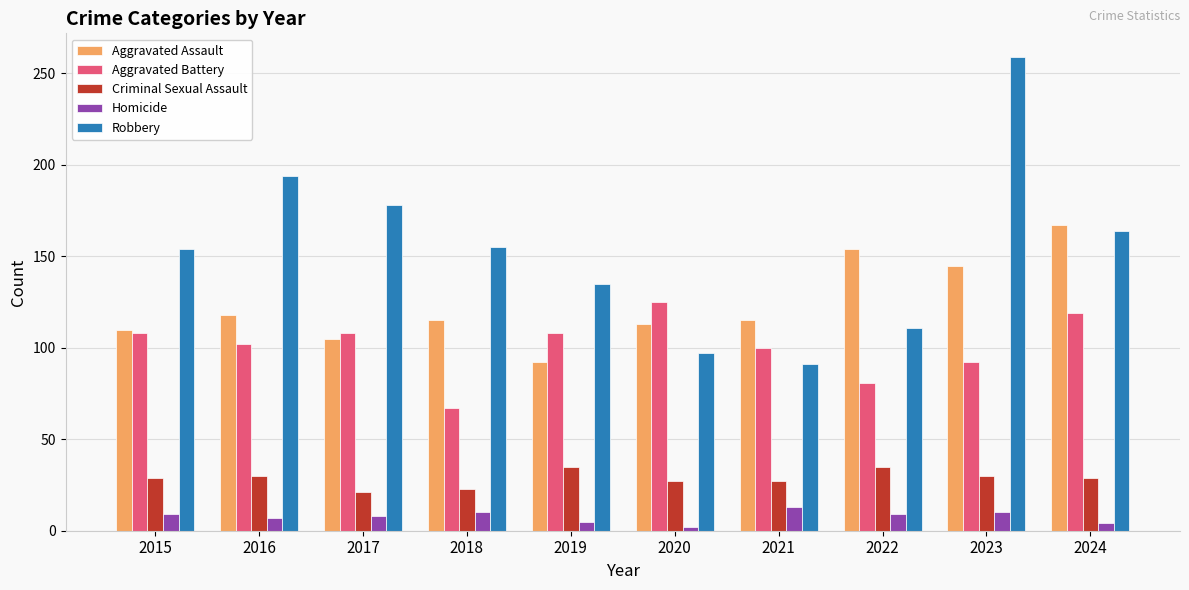

What are all the series names shown in the legend?

Aggravated Assault, Aggravated Battery, Criminal Sexual Assault, Homicide, Robbery